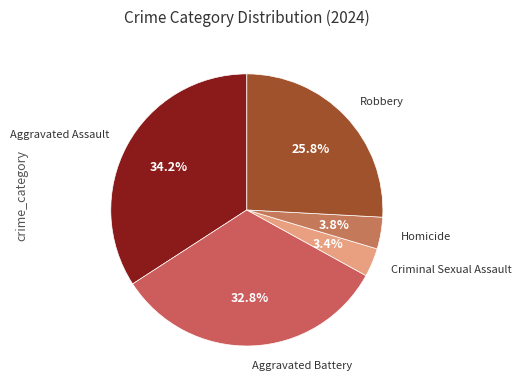

Is there a majority slice in this chart?

No